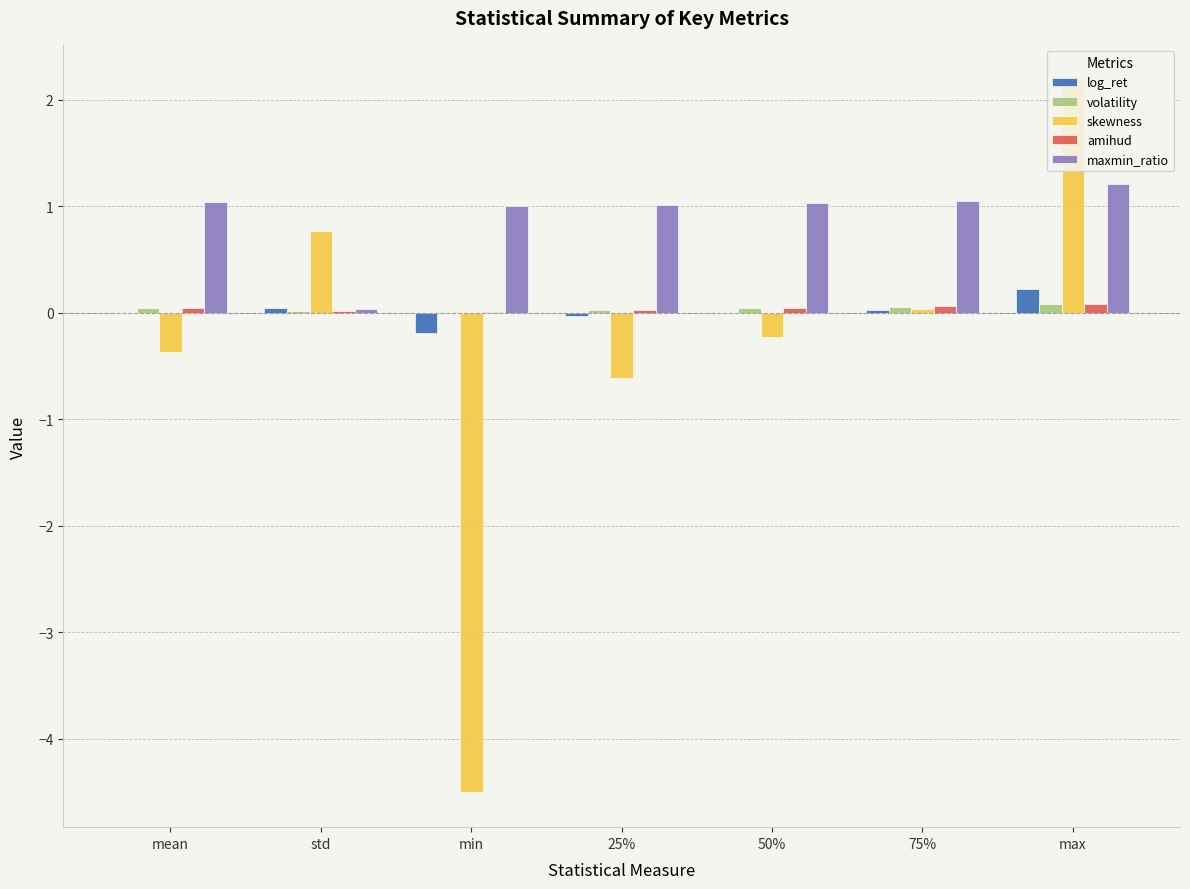

The value of volatility at 25% is 0.0. True or false?

True